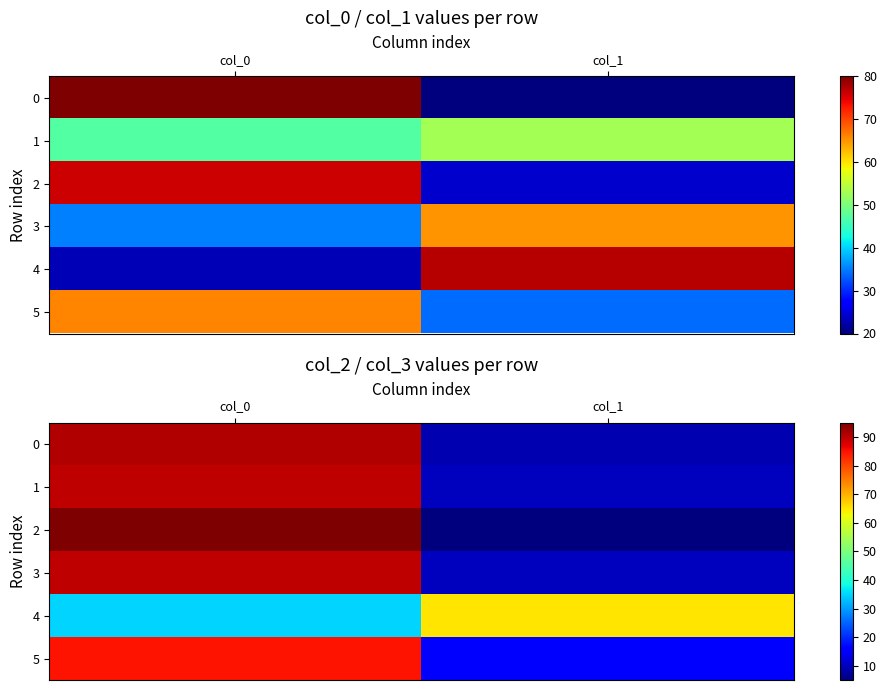

What is the maximum value shown in the chart?

95